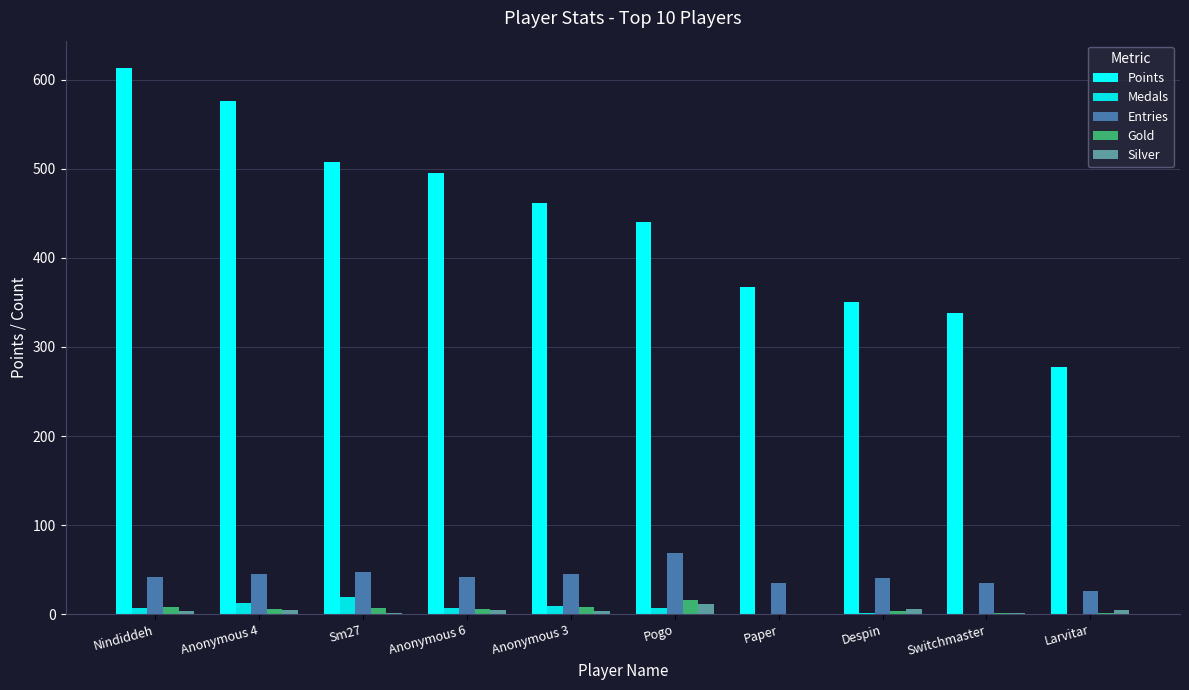

At Sm27, list the series in order from smallest to largest.

Silver, Gold, Medals, Entries, Points